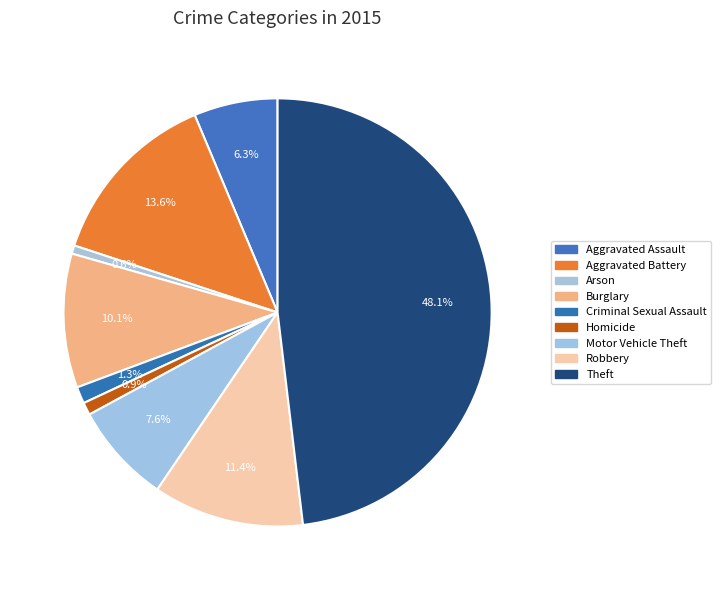

What percentage is NOT represented by Robbery?

88.6%